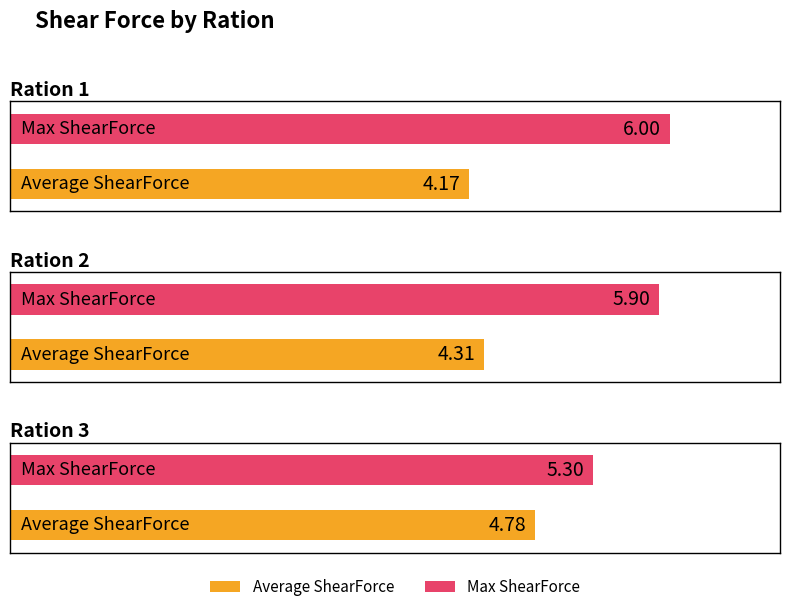

How many groups of bars are there?

3